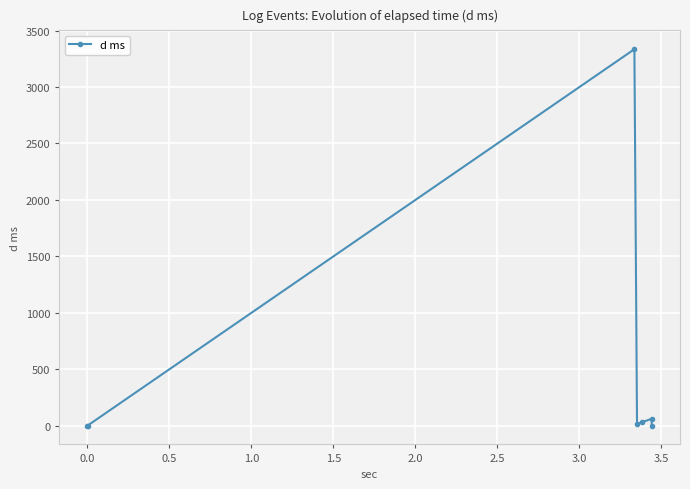

What is the greatest value displayed?

3334.4